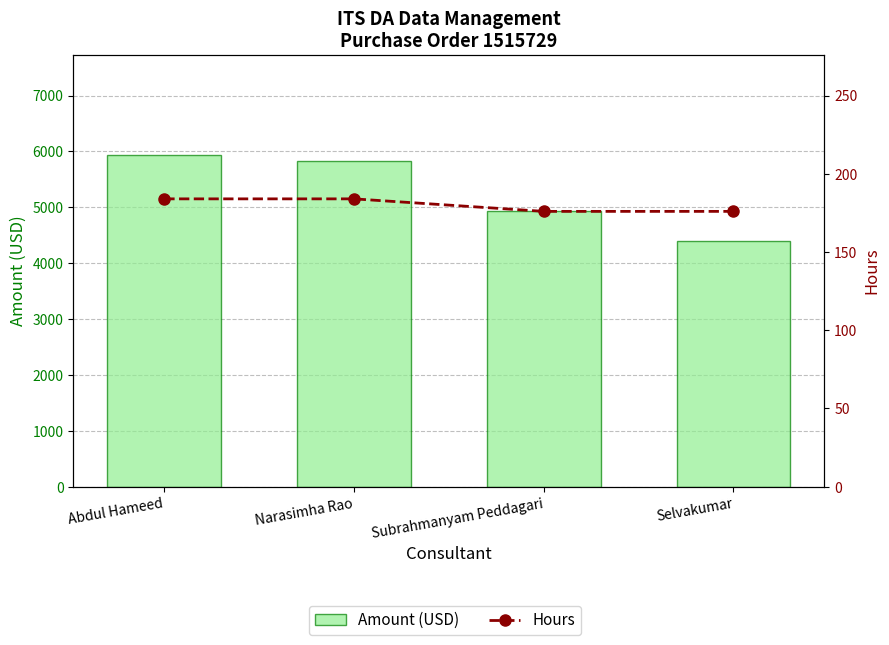

What is the total value across all series at Subrahmanyam Peddagari?

5104.0